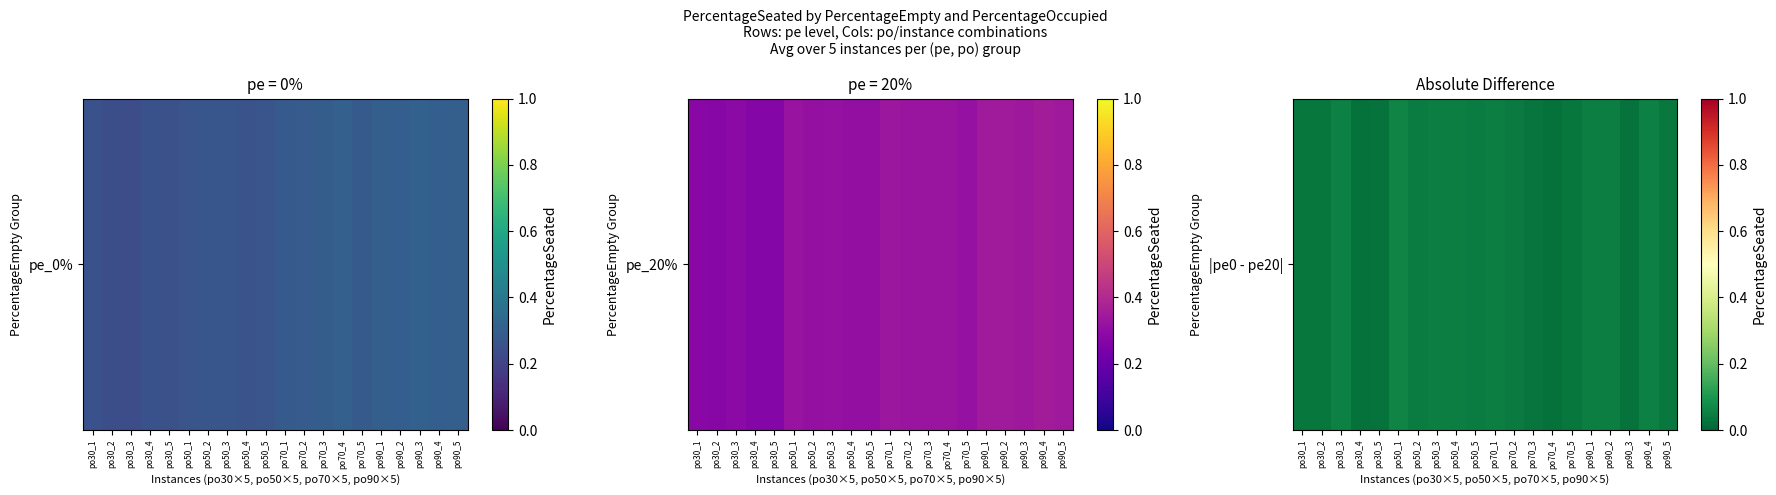

Count the values in the range 0 to 1.

20